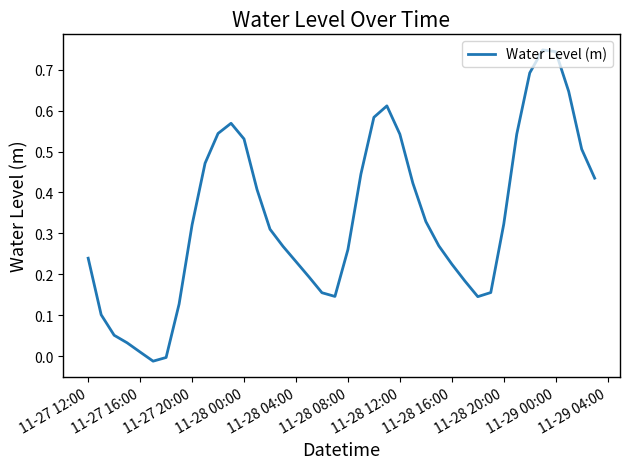

What is the difference between the maximum and minimum values?

0.8